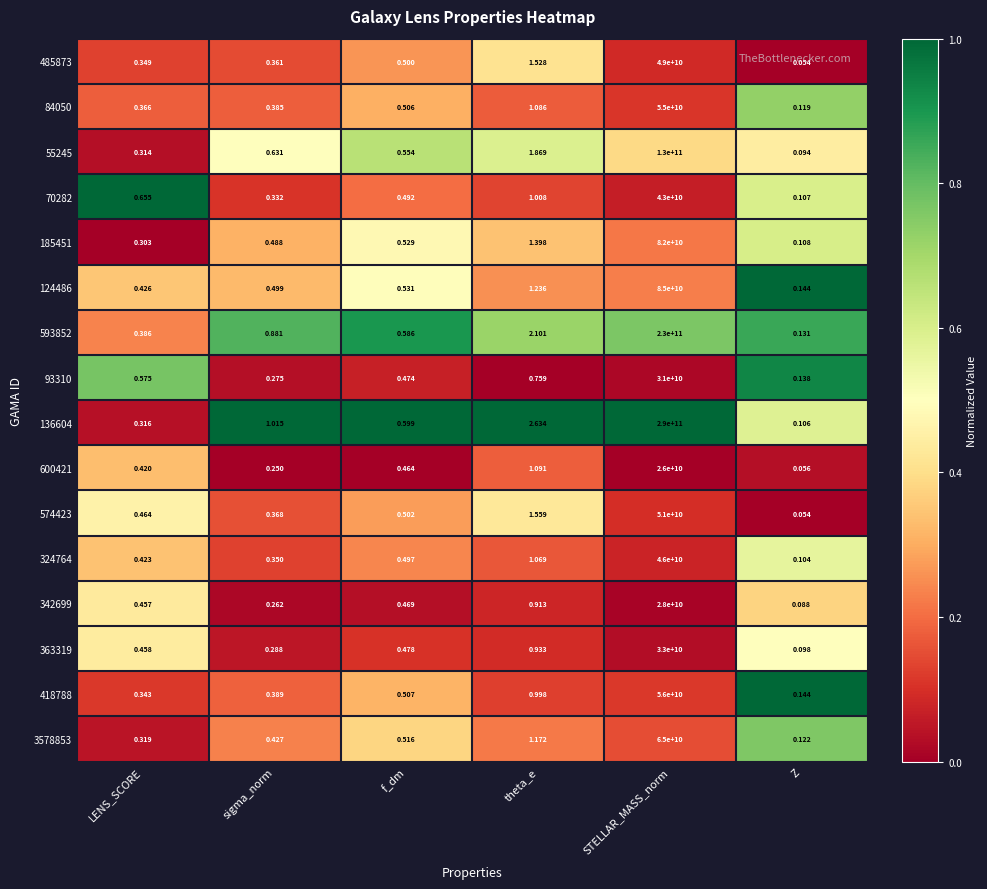

Which category has the highest value in the 3578853 series?

STELLAR_MASS_norm